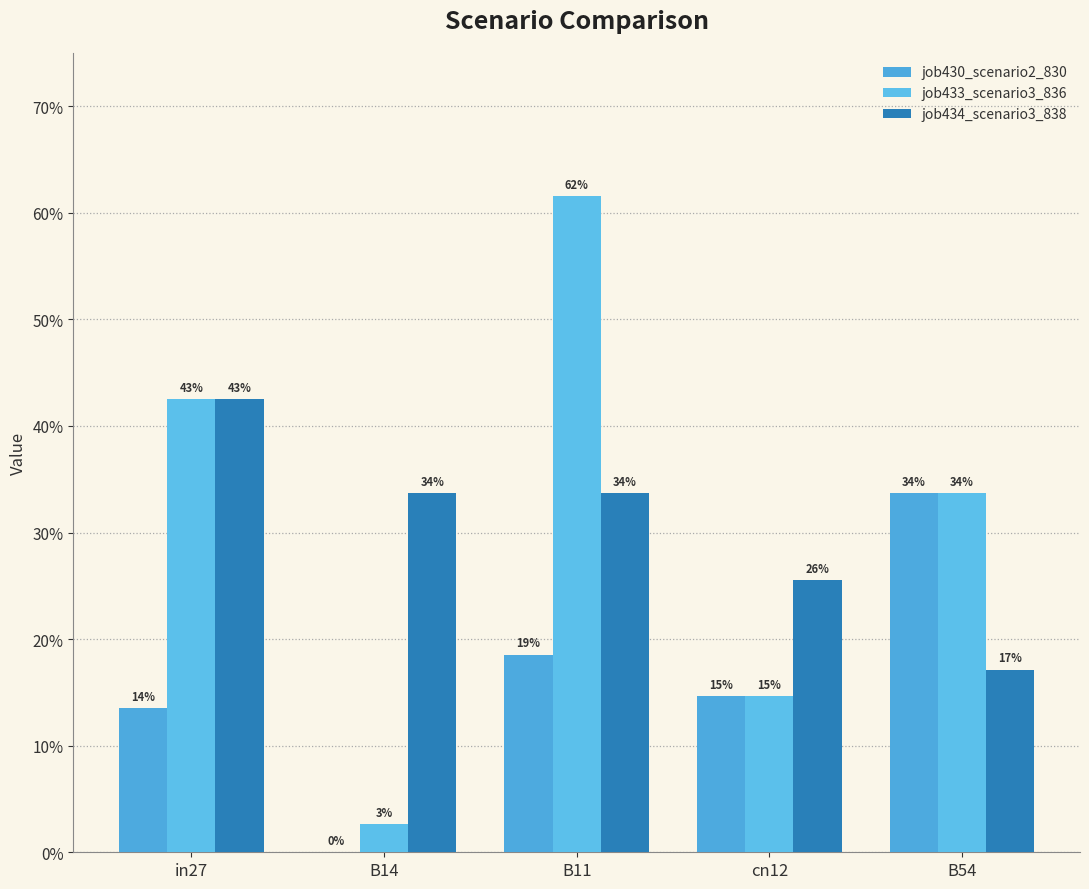

What is the spread (max minus min) of values at B14?

0.3